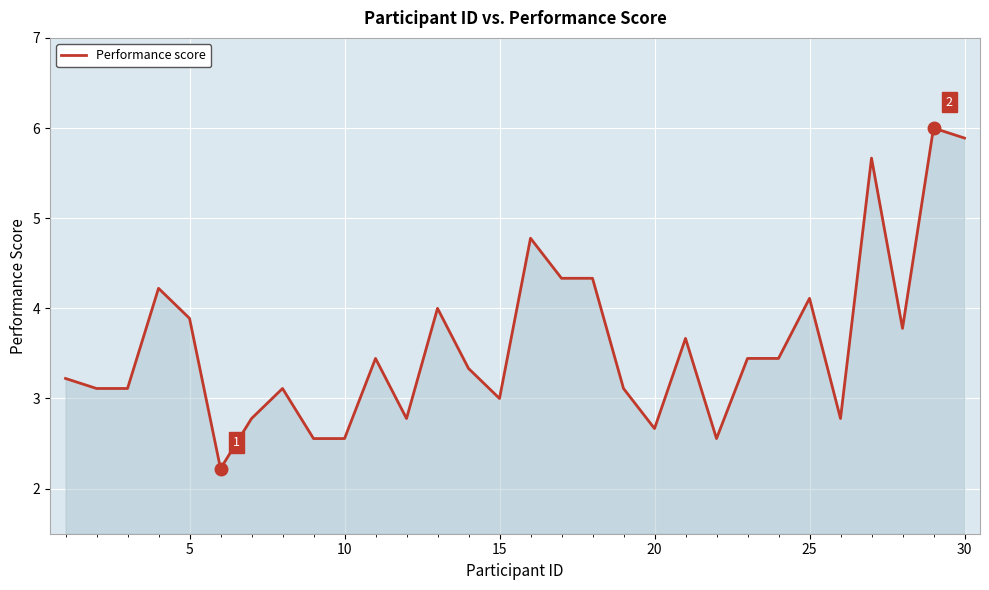

What is the maximum value shown in the chart?

6.0